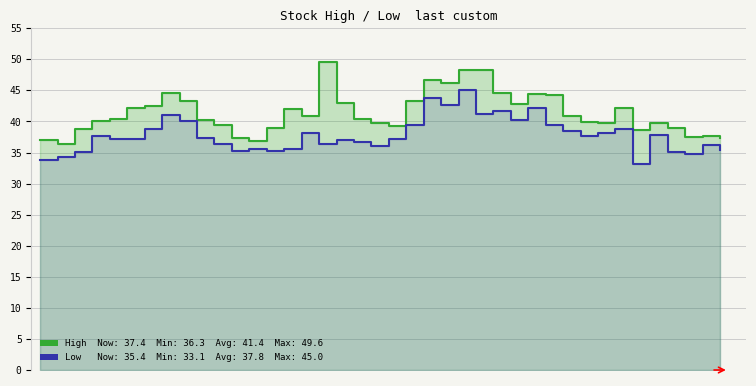

What is the label of the 17th point from the left?

16